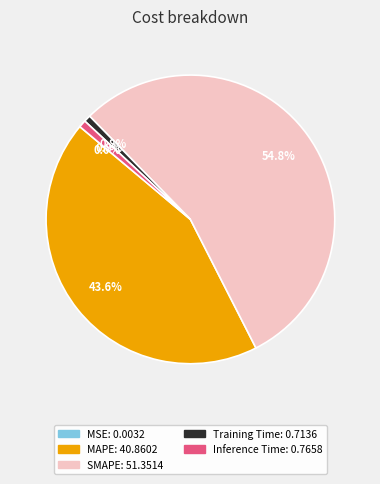

Combined, what portion of the pie is Inference Time and SMAPE?

55.6%